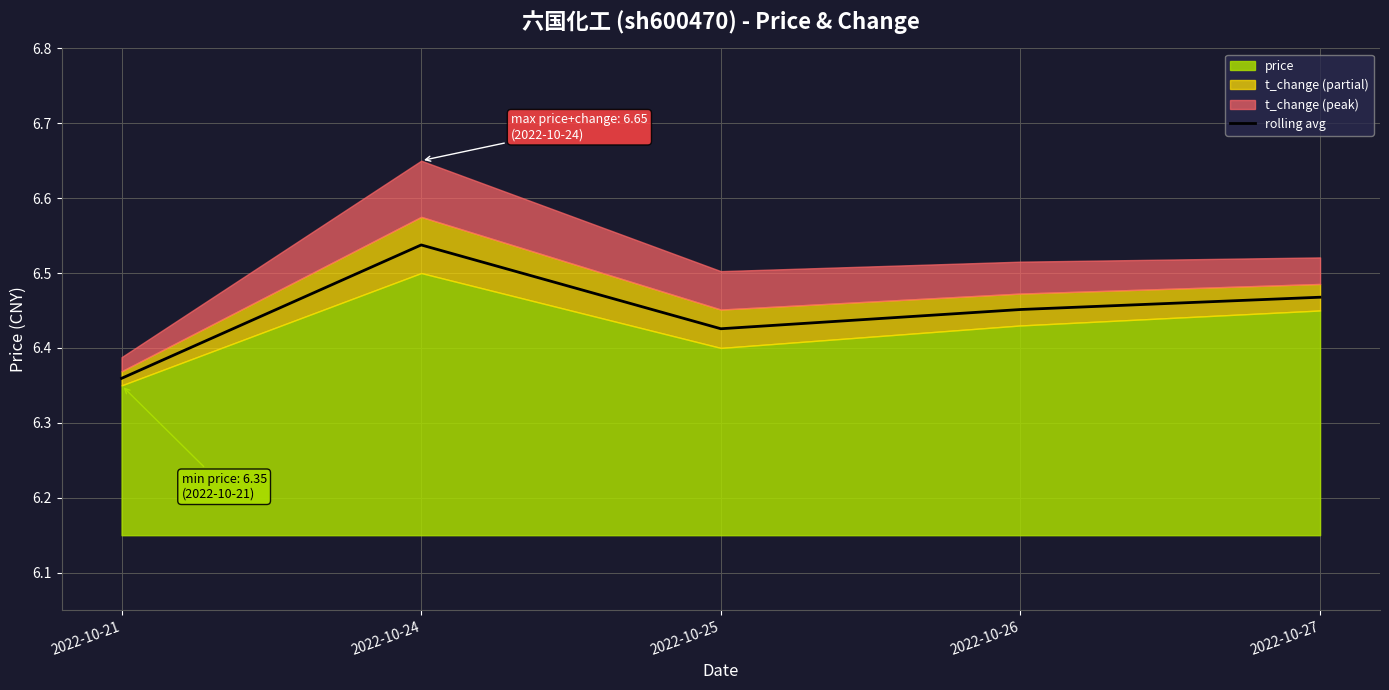

Which label corresponds to the smallest value in the chart?

2022-10-21